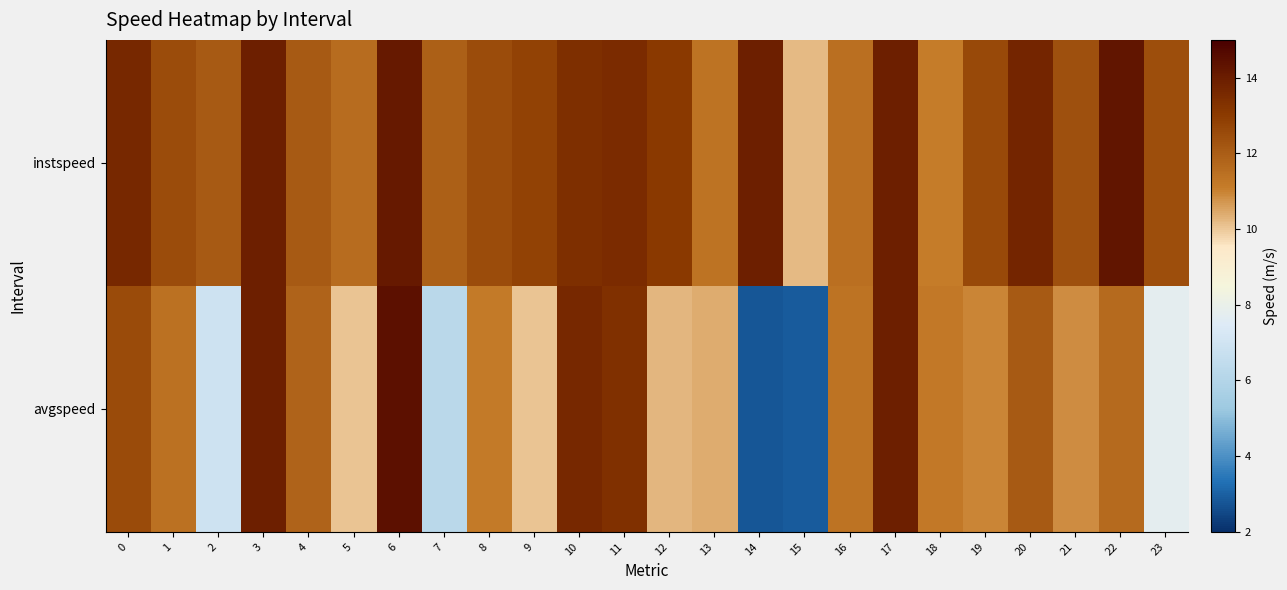

Reading left to right, transcribe all the data shown in this chart.

instspeed: 0=13.6	1=12.5	2=12.1	3=13.9	4=12.1	5=11.6	6=14.1	7=11.9	8=12.5	9=12.8	10=13.4	11=13.5	12=13.0	13=11.4	14=13.9	15=10.2	16=11.5	17=13.9	18=11.1	19=12.6	20=13.7	21=12.4	22=14.2	23=12.4
avgspeed: 0=12.6	1=11.4	2=6.9	3=13.9	4=11.8	5=10.1	6=14.4	7=6.2	8=11.2	9=10.1	10=13.6	11=13.4	12=10.3	13=10.4	14=2.8	15=2.9	16=11.4	17=13.9	18=11.2	19=11.0	20=12.1	21=10.9	22=11.6	23=7.8